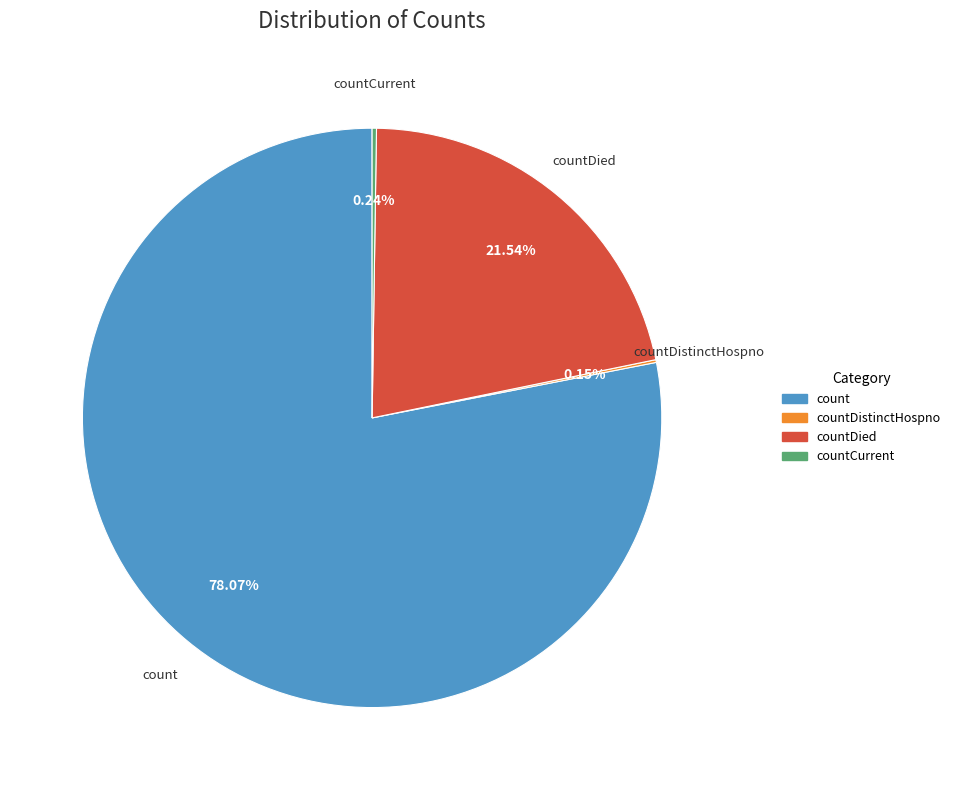

Is there any slice that represents more than half of the pie?

Yes